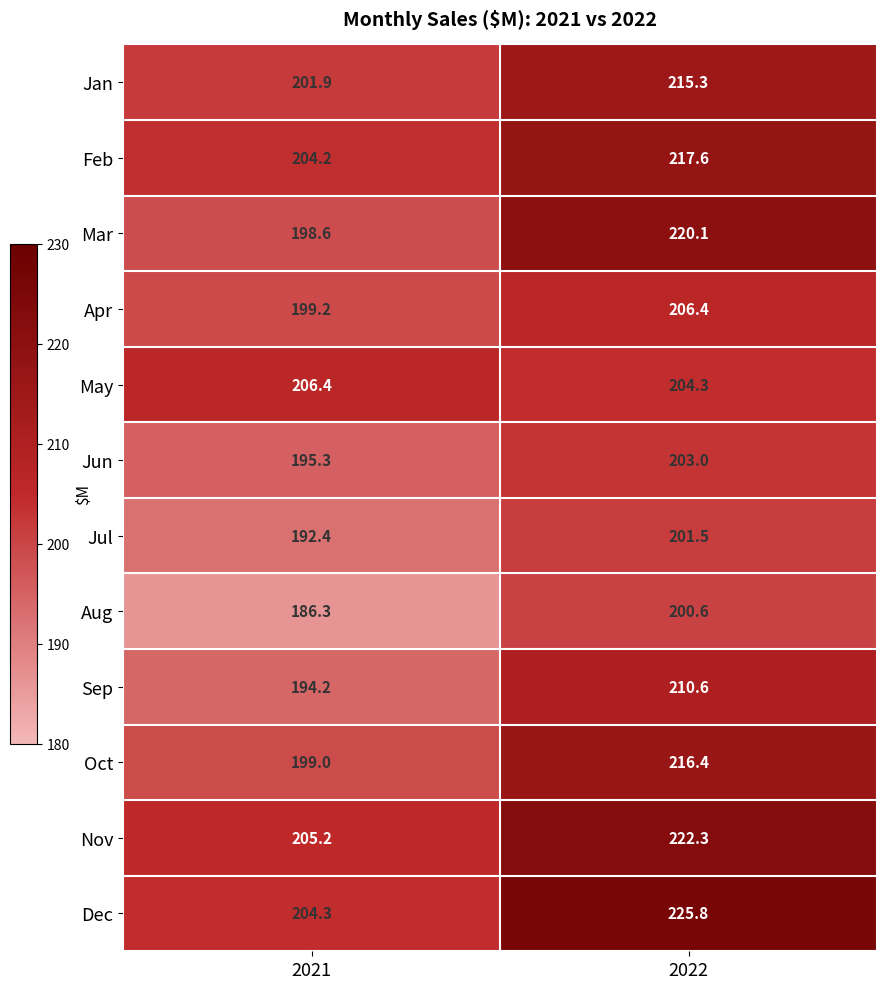

At 2021, list the series in order from smallest to largest.

Aug, Jul, Sep, Jun, Mar, Oct, Apr, Jan, Feb, Dec, Nov, May